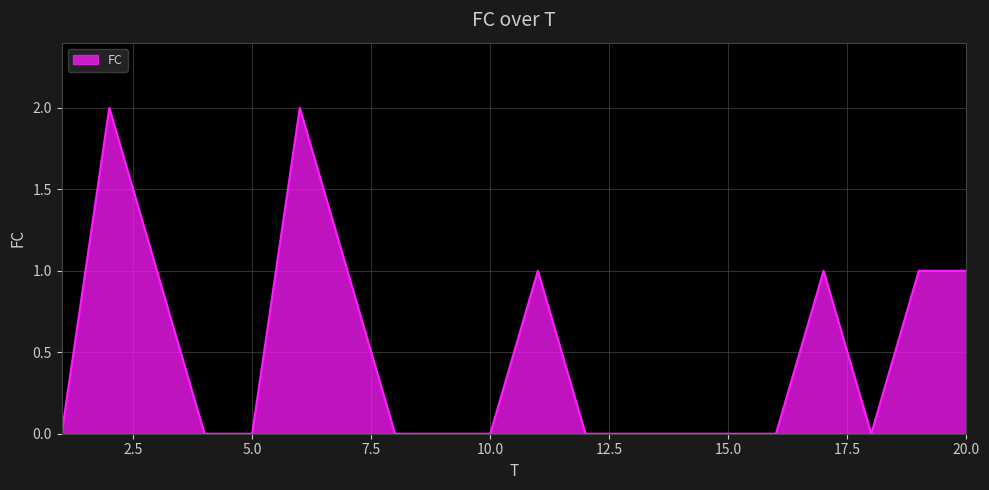

Does the chart display data point markers on the line(s)?

No